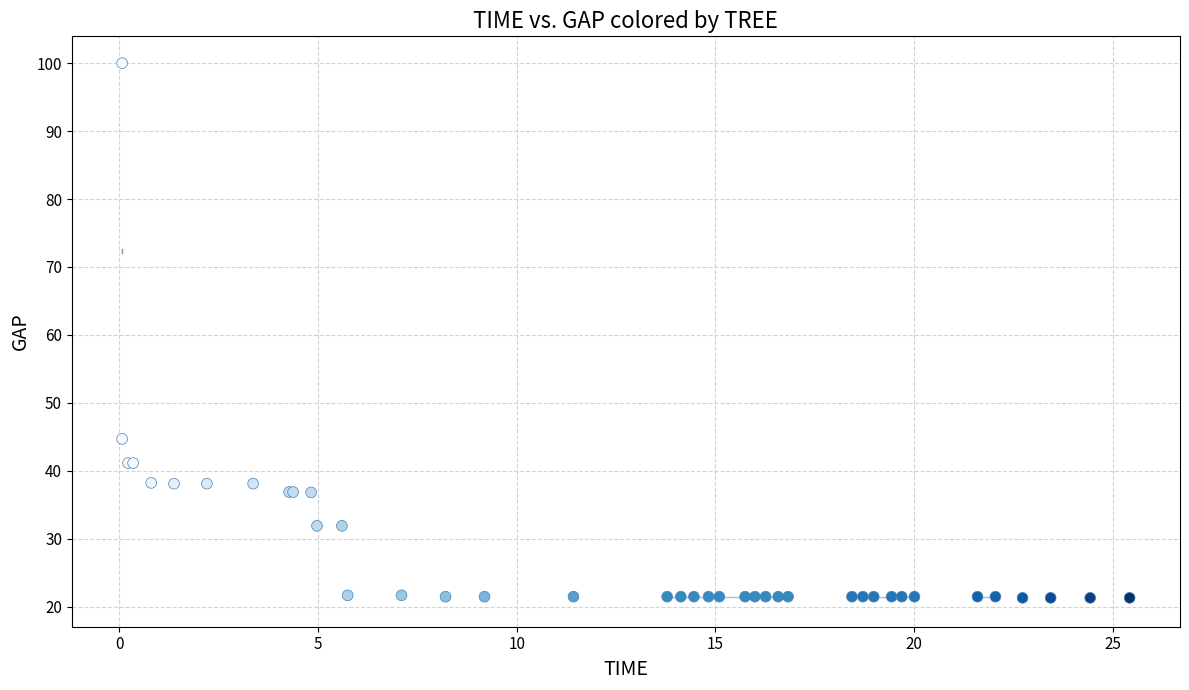

What Y value in the scatter plot is closest to 60?

44.7